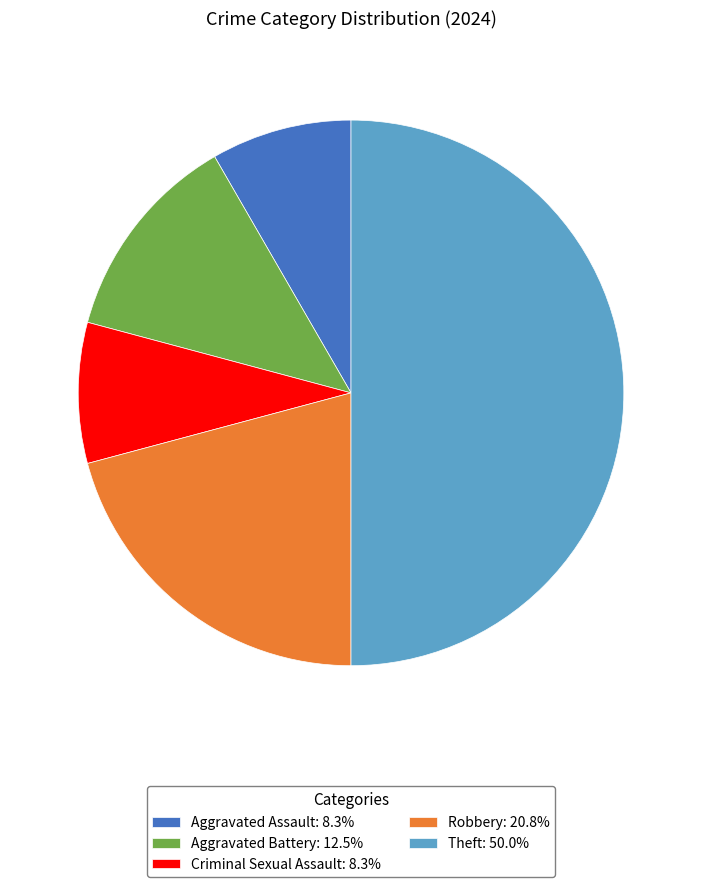

Approximately how many times larger is the value at Theft: 50.0% compared to Robbery: 20.8%?

2.4